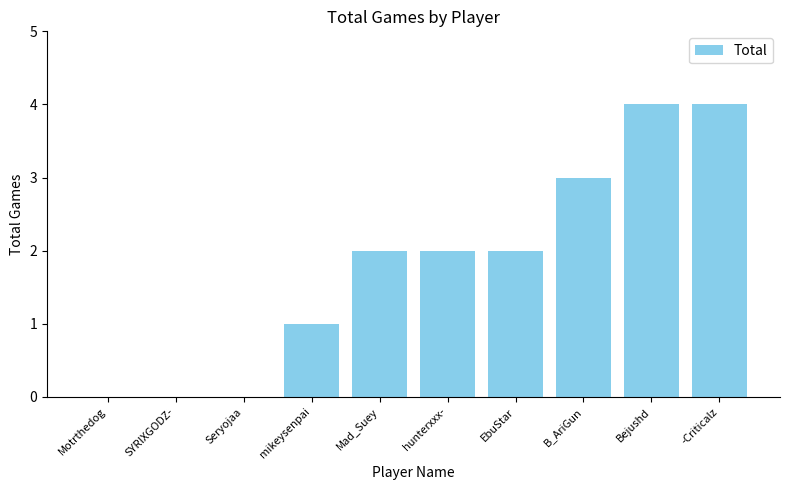

What is the maximum value shown in the chart?

4